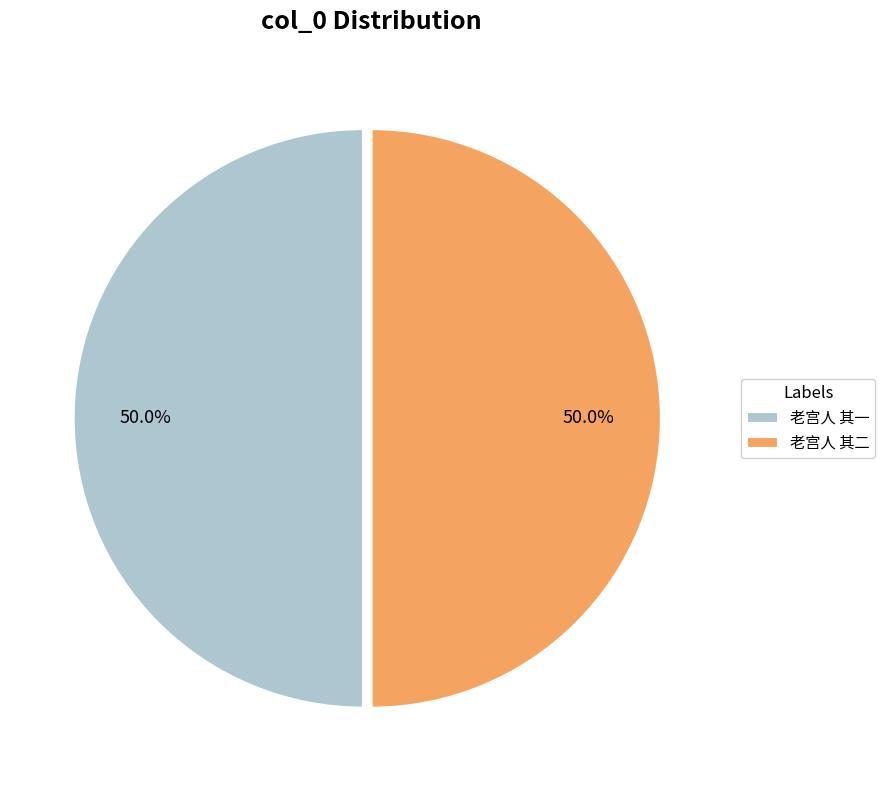

What percentage do 老宫人 其二 and 老宫人 其一 together represent?

100.0%